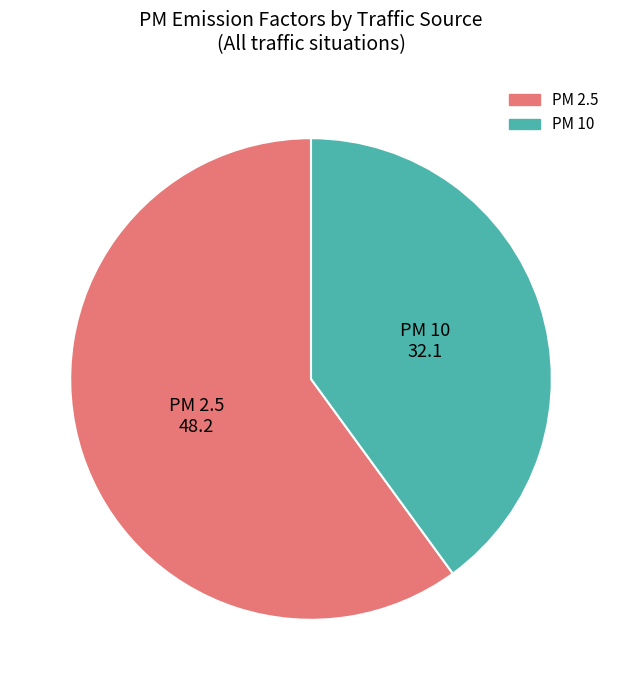

How many slices are in this pie chart?

2